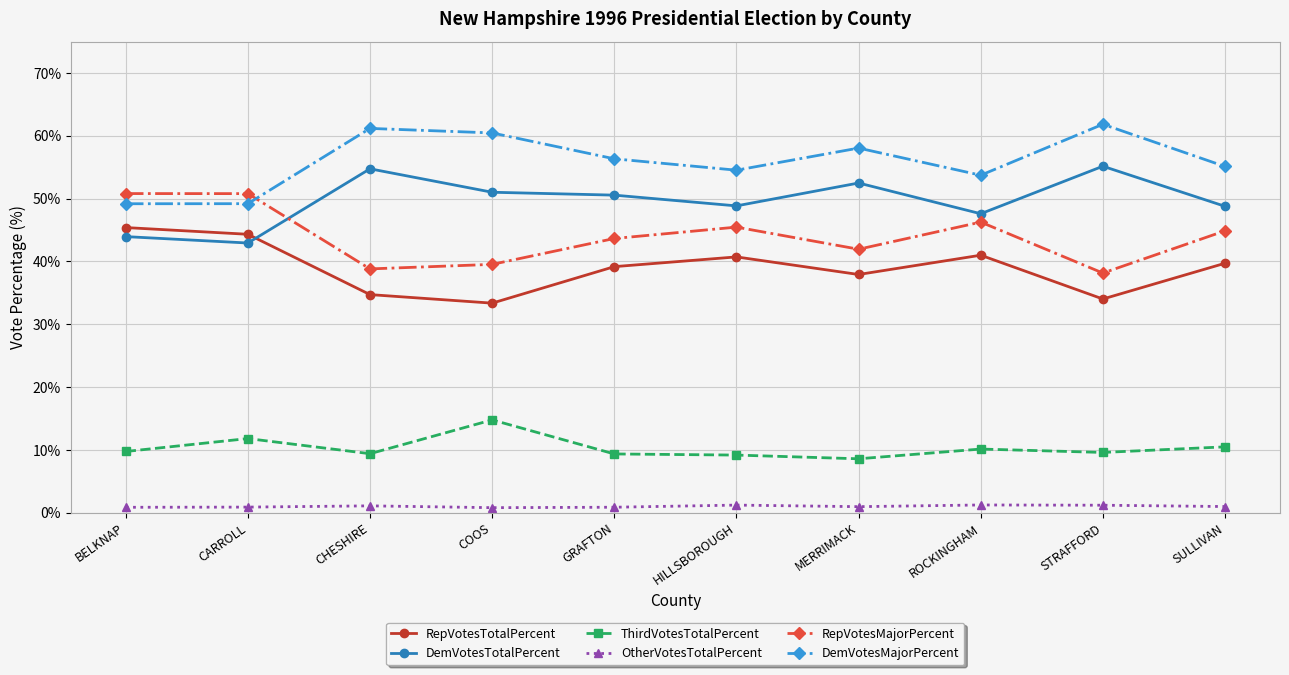

What is the value of the RepVotesMajorPercent point at the 6th from the left?

45.5